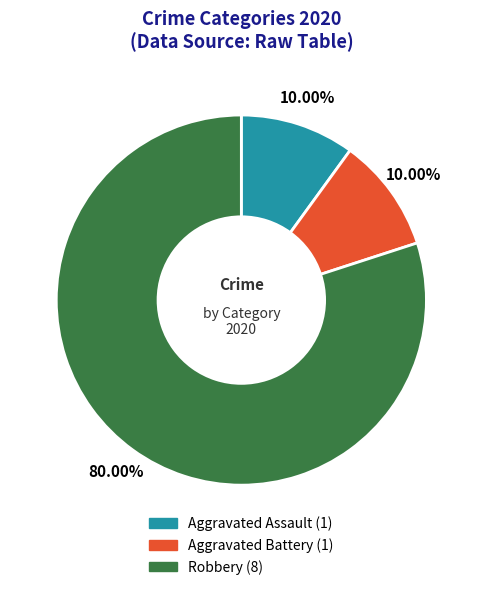

Is it true that Robbery is 86% of the pie?

False